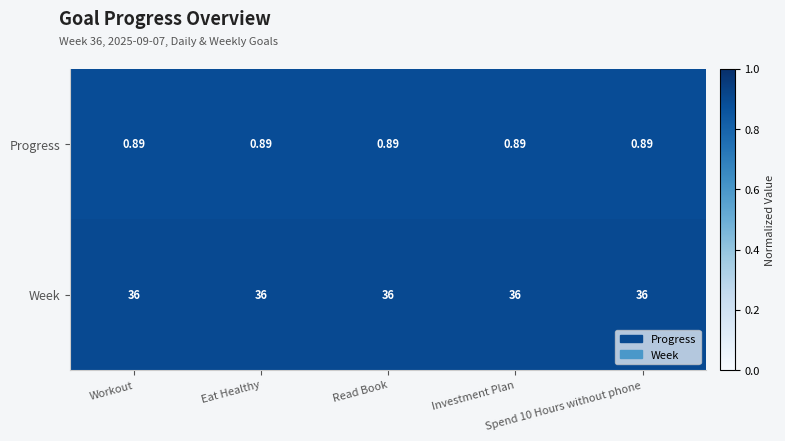

Which series has the largest total across all categories?

Week